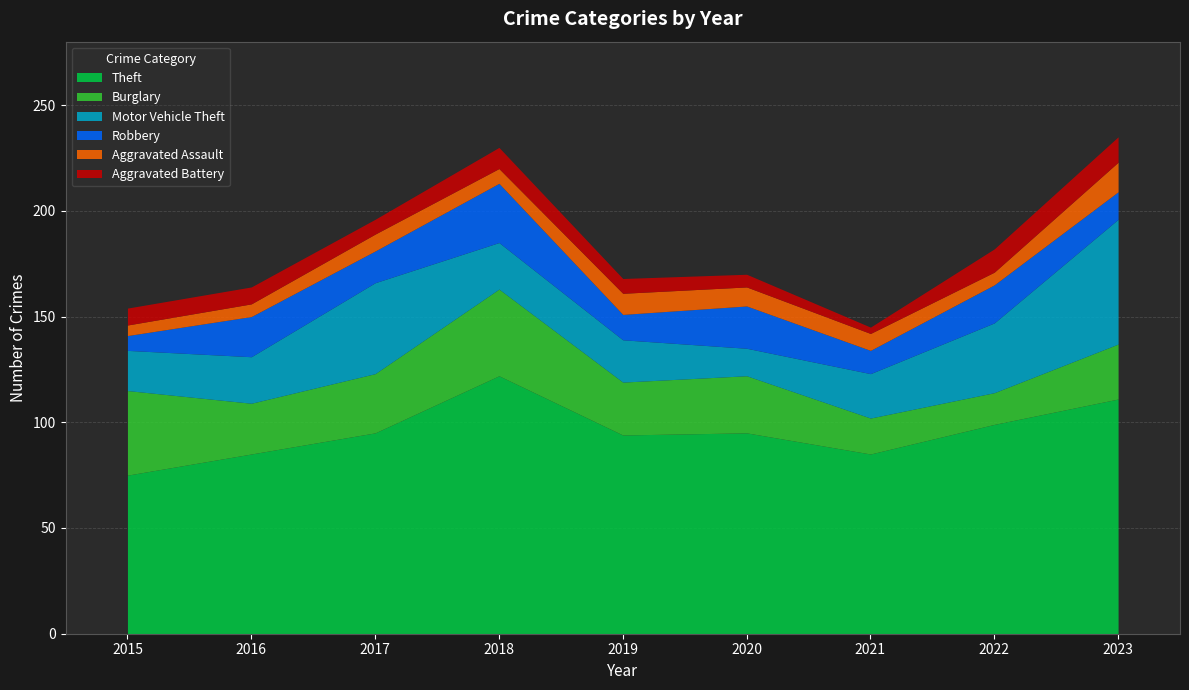

The value of Motor Vehicle Theft at 2016 is 22. True or false?

True